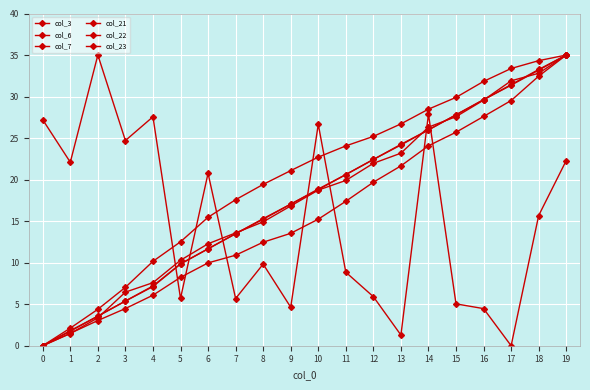

Reading left to right, list all the values displayed in this chart.

col_3: 27.2	22.1	35.0	24.7	27.6	5.7	20.8	5.7	9.8	4.6	26.7	8.9	5.9	1.3	27.9	5.0	4.5	0.0	15.7	22.3
col_6: 0.0	1.5	3.4	6.5	7.6	10.3	12.3	13.6	14.9	16.8	18.7	19.9	22.0	23.2	26.3	27.6	29.6	31.9	32.8	35.0
col_7: 0.0	1.8	3.6	5.4	7.2	9.8	11.7	13.5	15.3	17.0	18.9	20.6	22.4	24.2	26.0	27.8	29.6	31.4	33.3	35.0
col_21: 0.0	1.7	3.6	5.4	7.1	9.8	11.7	13.5	15.2	17.0	18.8	20.6	22.4	24.2	26.0	27.8	29.6	31.4	33.2	35.0
col_22: 0.0	1.5	3.0	4.5	6.1	8.2	10.0	10.9	12.5	13.5	15.2	17.4	19.7	21.7	24.1	25.7	27.6	29.5	32.5	35.0
col_23: 0.0	2.1	4.4	7.0	10.2	12.5	15.5	17.6	19.4	21.1	22.7	24.1	25.2	26.7	28.5	29.9	31.8	33.4	34.3	35.0